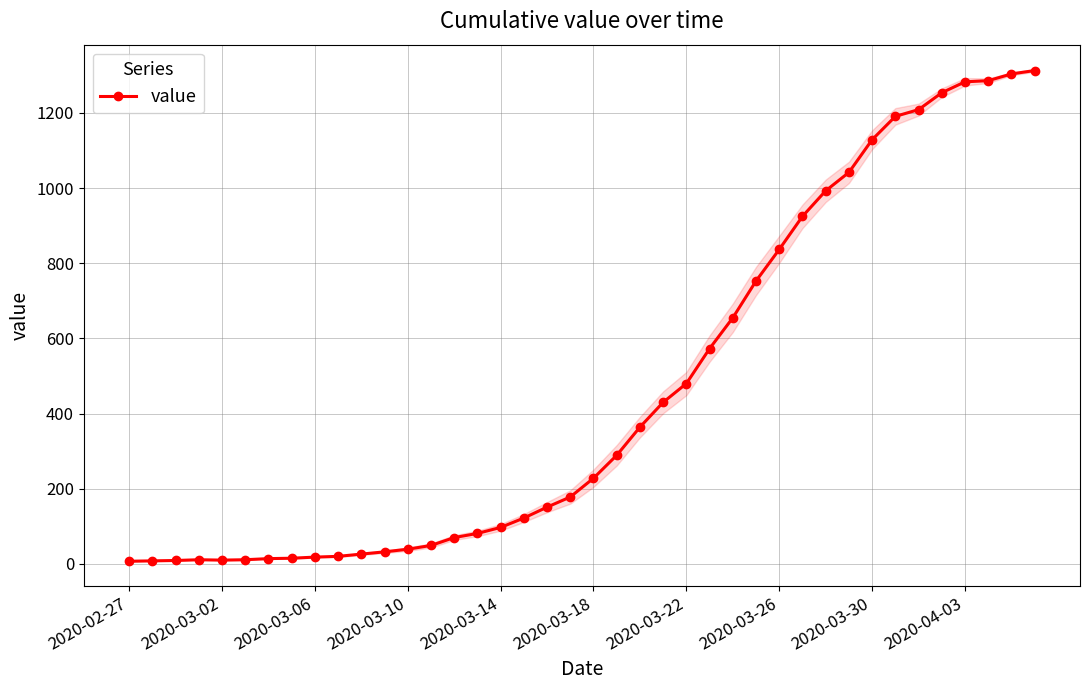

True or false: value has more than 0 interior local peaks.

True